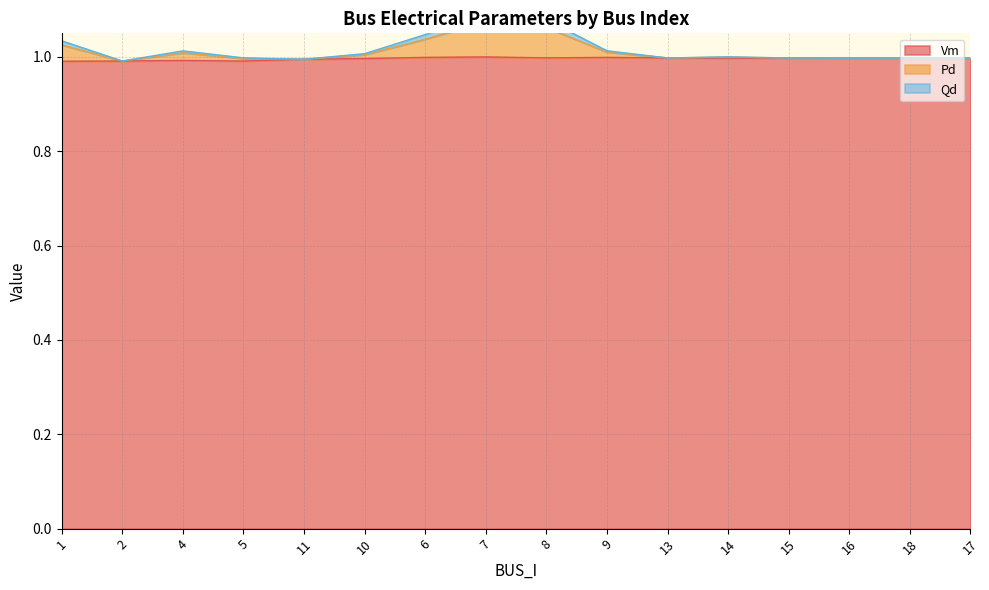

How many lines are shown in the chart?

3